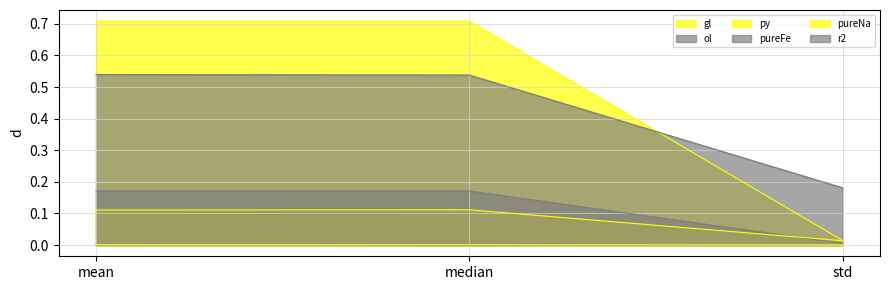

How many lines are shown in the chart?

6